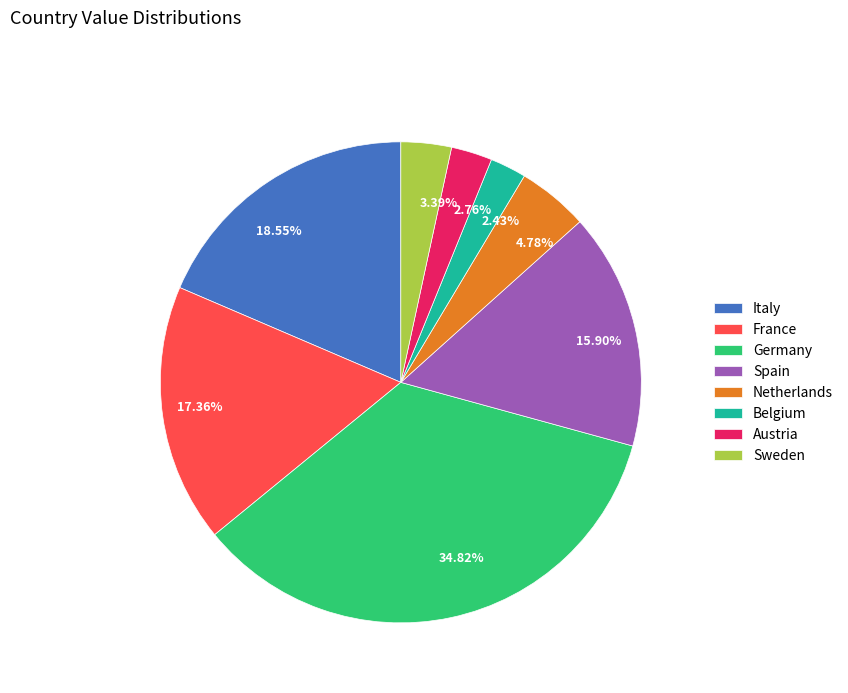

What is the largest slice in the pie chart?

Germany